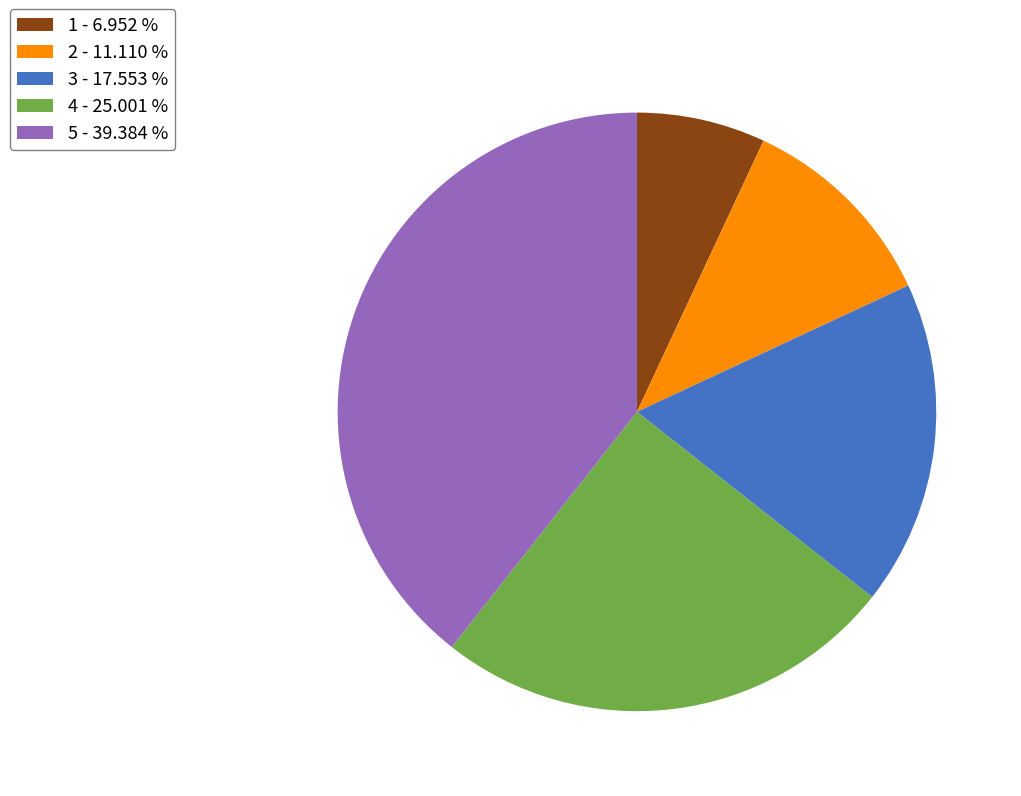

Is 2 the majority of the pie?

No